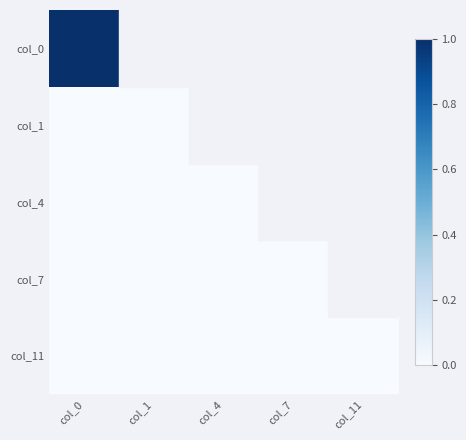

Rank the series at col_0 from highest to lowest value.

col_0, col_1, col_4, col_7, col_11